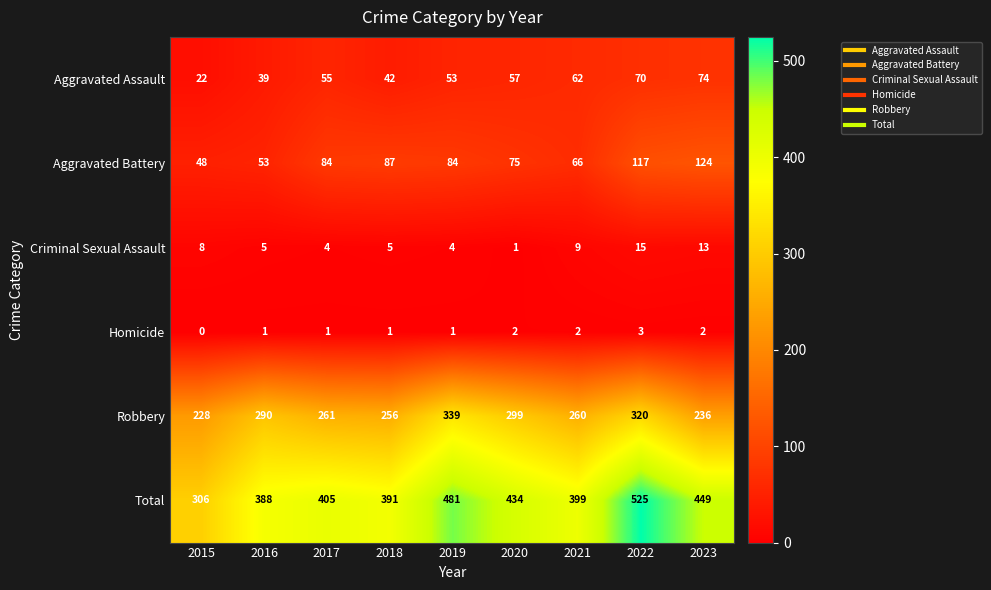

At how many categories does at least one series exceed 18?

9